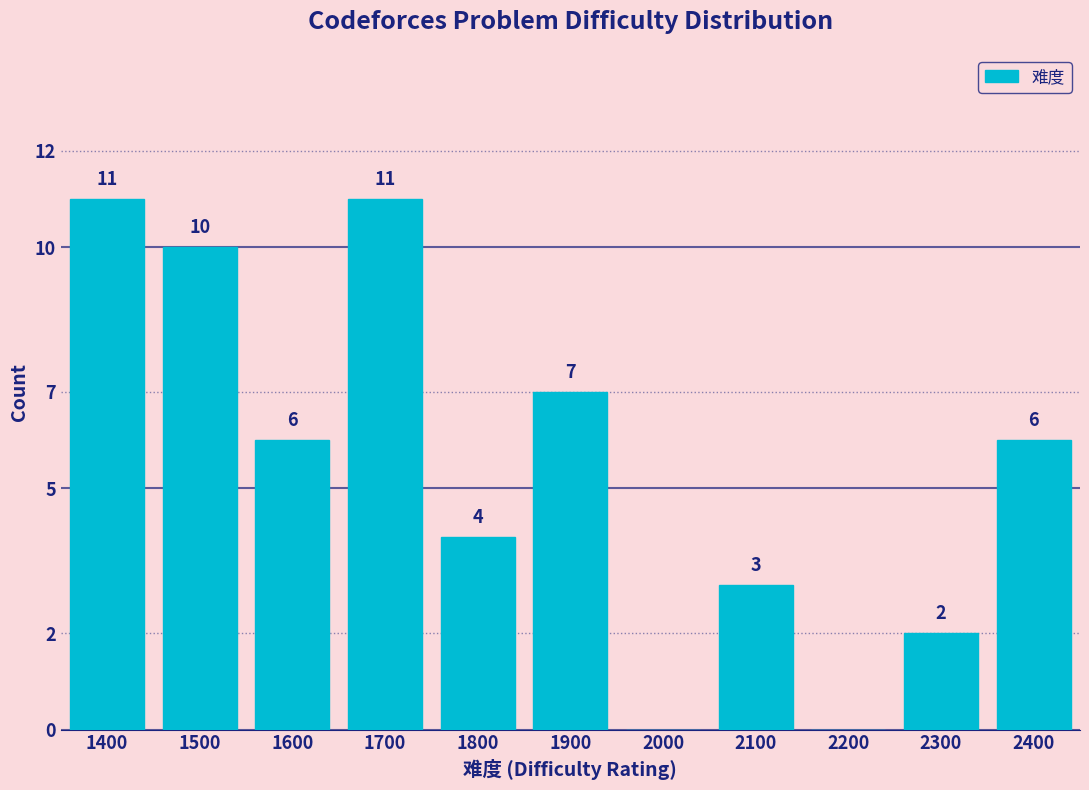

Reading left to right, transcribe all the data shown in this chart.

1400=11	1500=10	1600=6	1700=11	1800=4	1900=7	2000=0	2100=3	2200=0	2300=2	2400=6